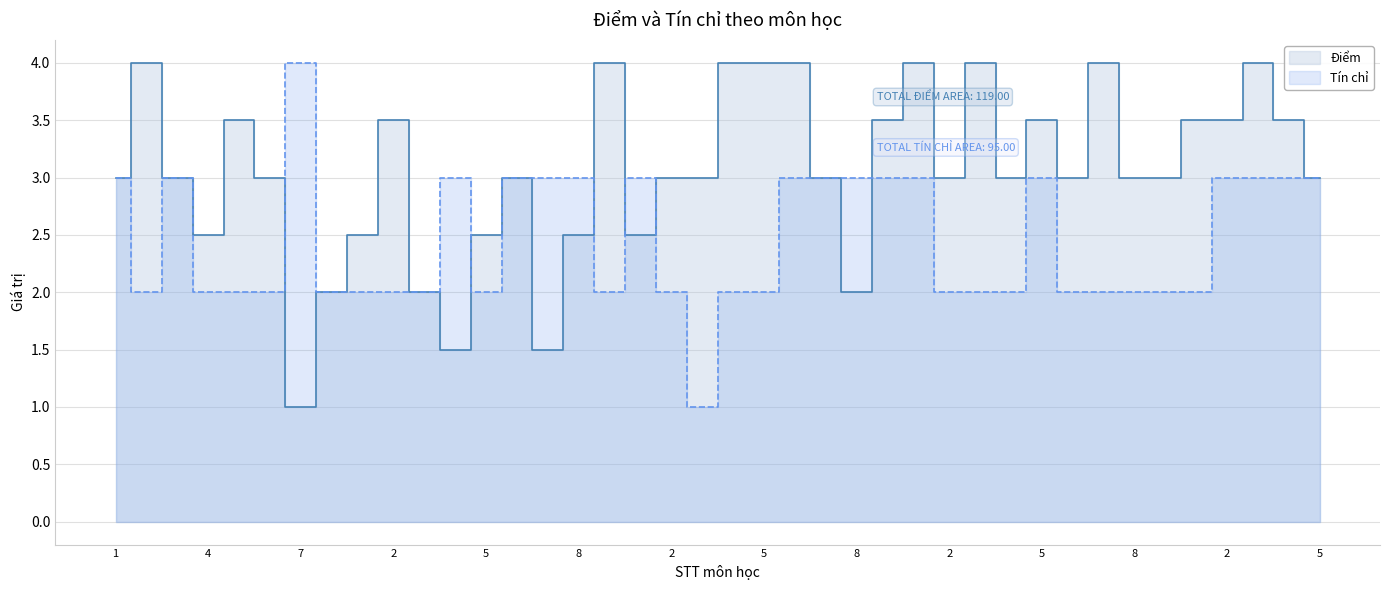

How many interior local valleys does the Điểm series have?

9